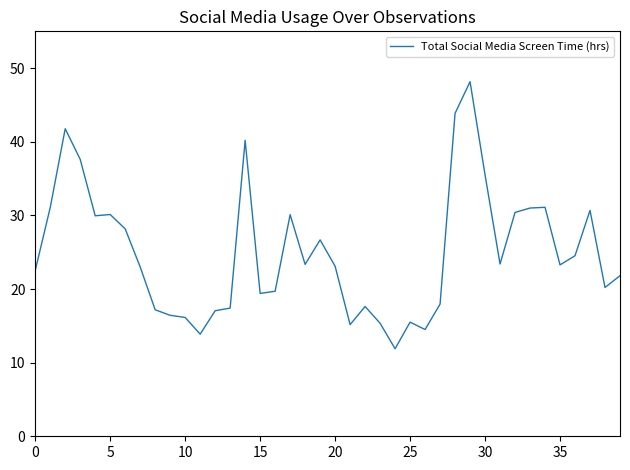

What is the greatest value displayed?

48.2